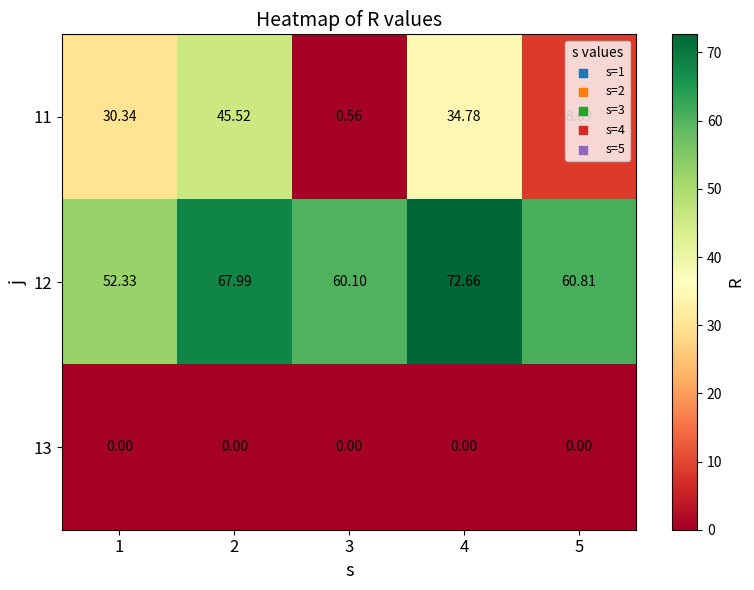

What is the total value across all series at 5?

69.5